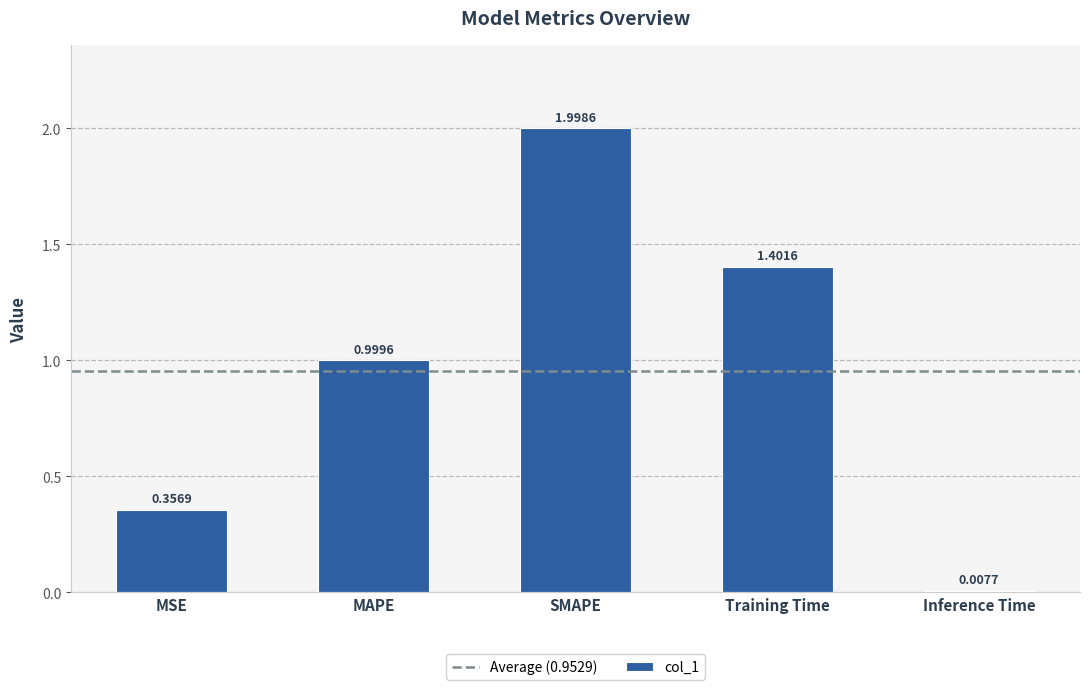

The chart shows a value of 0.6 at MSE. True or false?

False